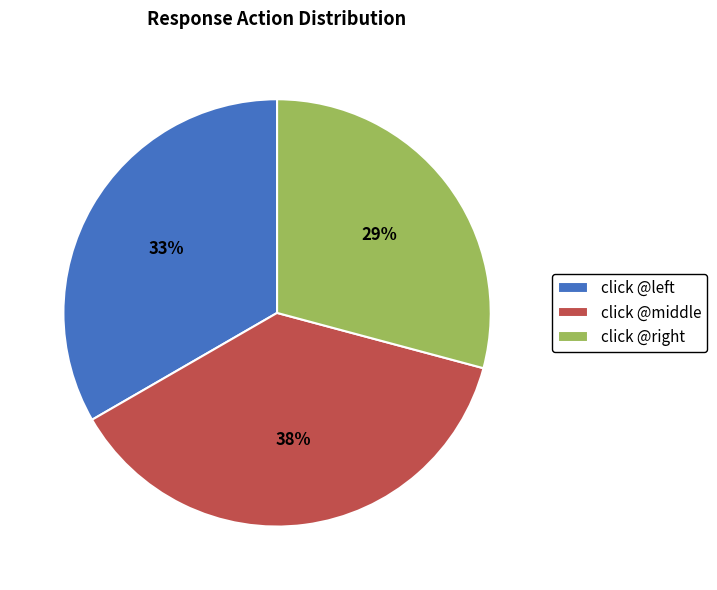

How many slices are in this pie chart?

3